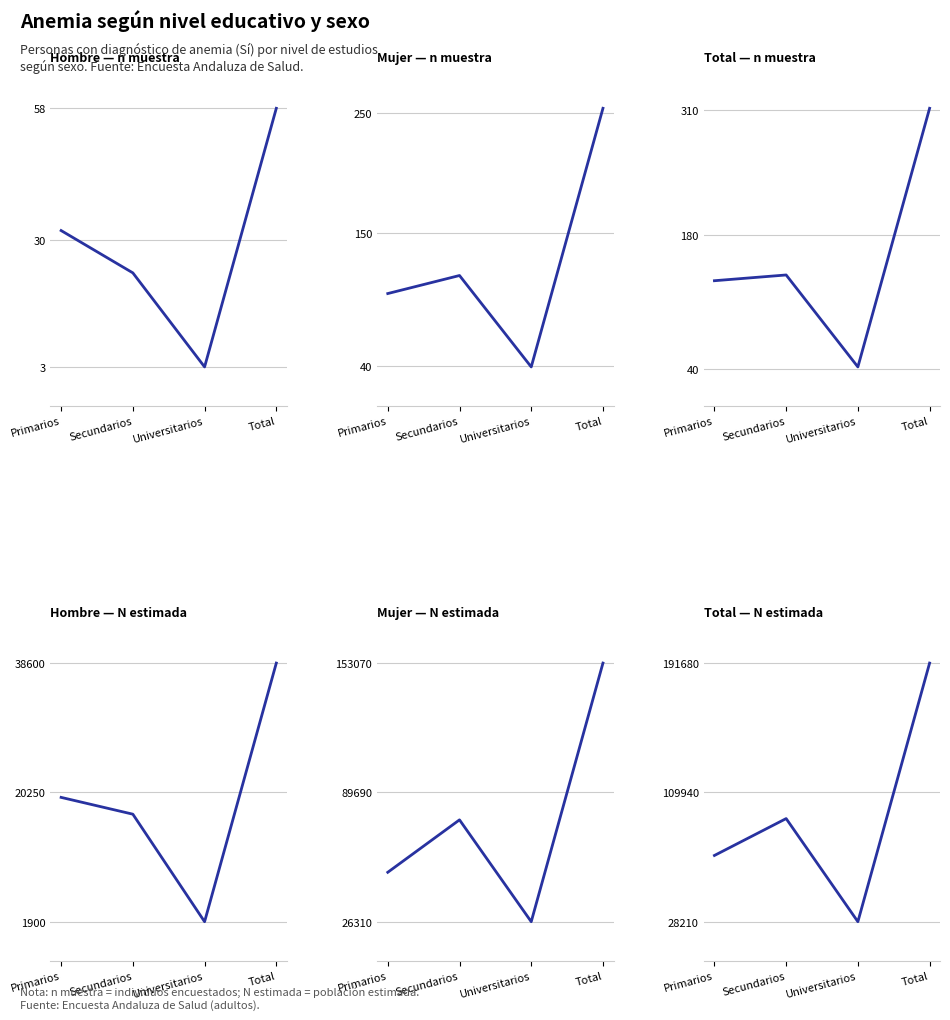

Rank the series by their maximum value, from lowest to highest.

Hombre — n muestra, Mujer — n muestra, Total — n muestra, Hombre — N estimada, Mujer — N estimada, Total — N estimada